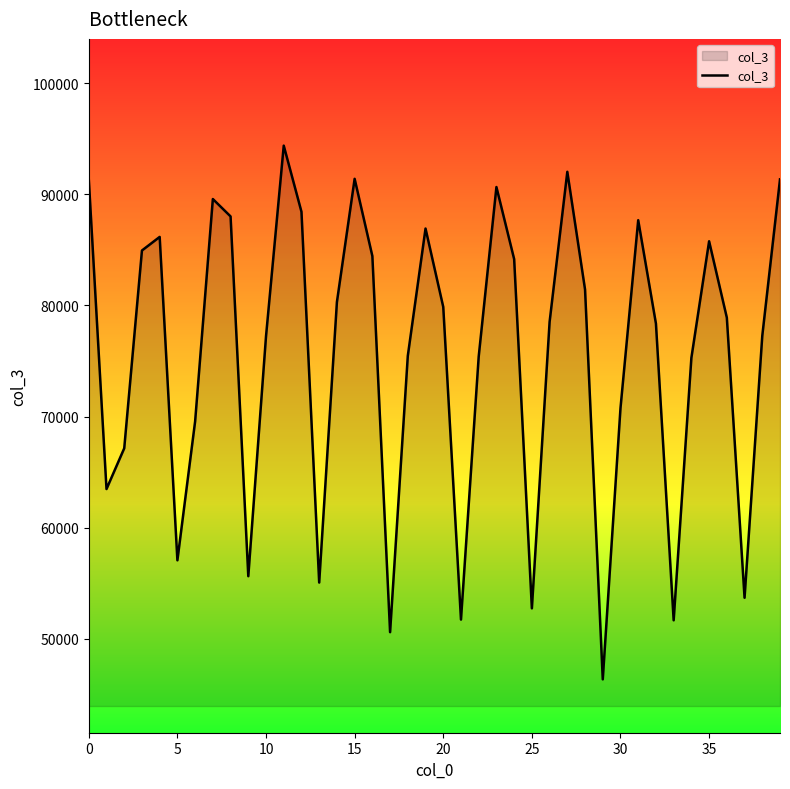

What is the difference between the maximum and minimum values?

48062